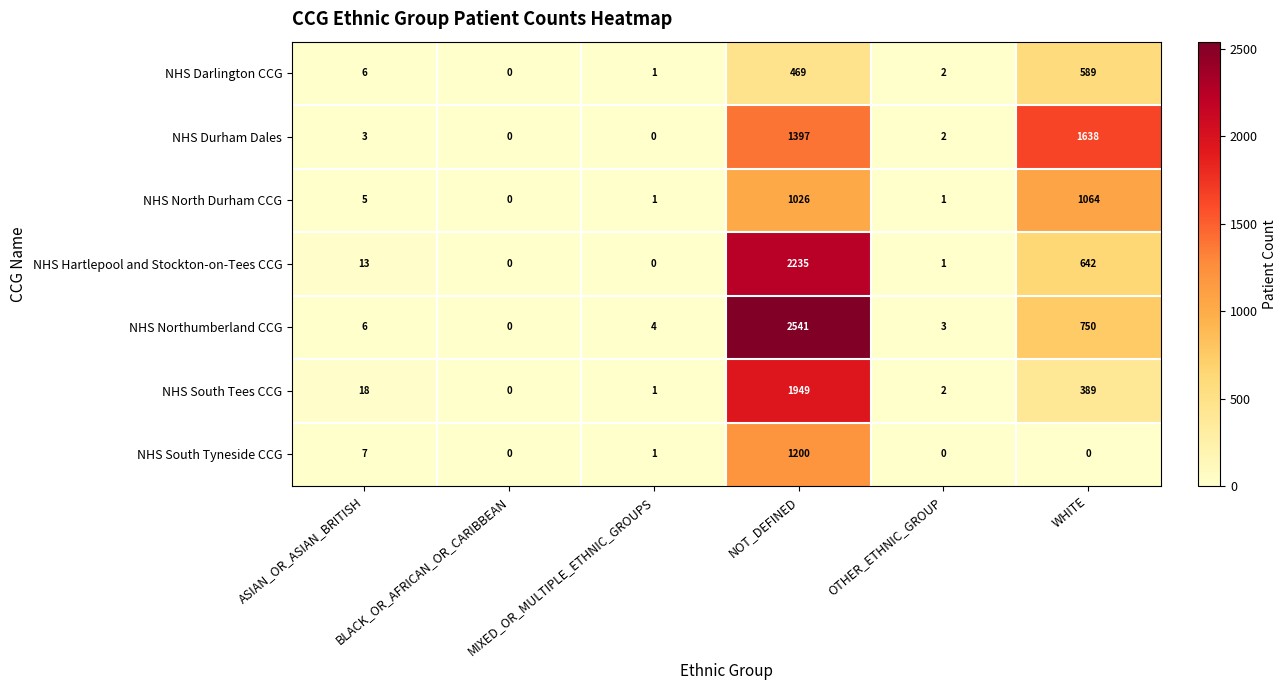

The value of NHS South Tees CCG at WHITE is 389. True or false?

True